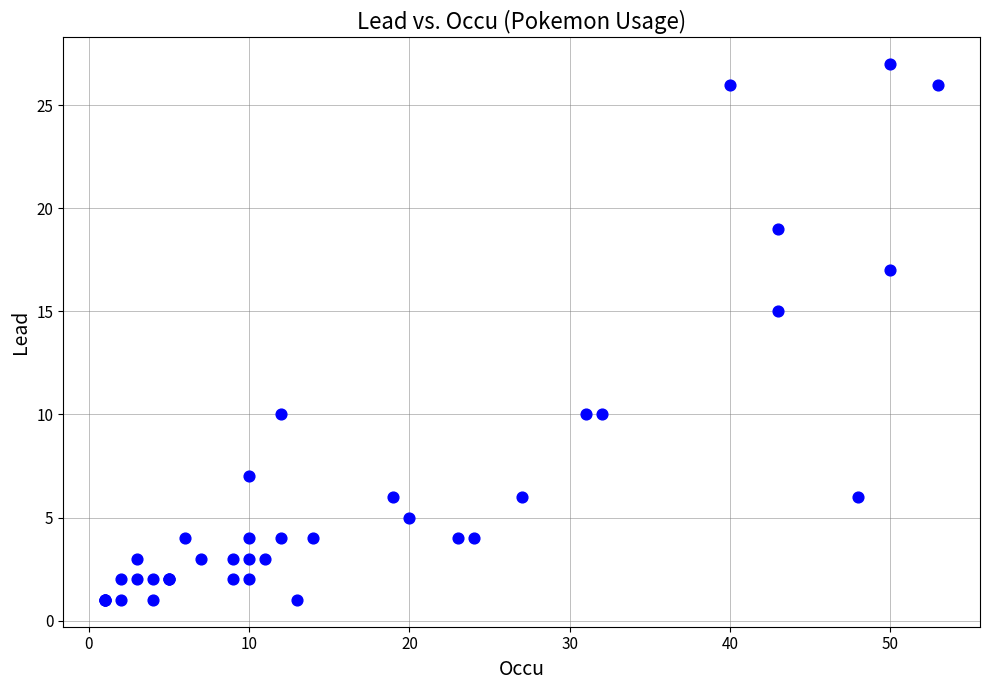

What Y value in the scatter plot is closest to 14?

15